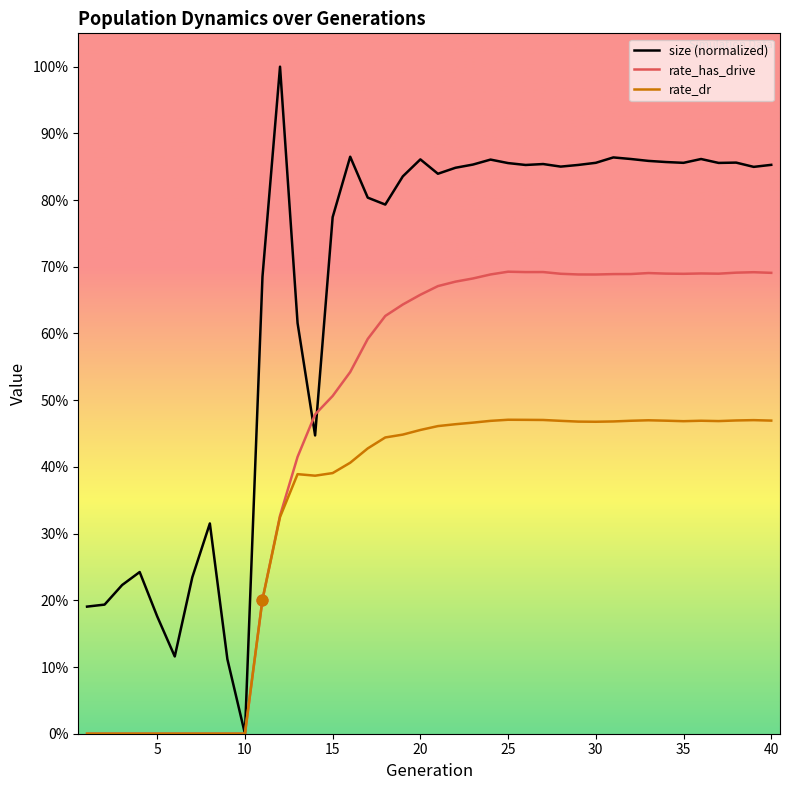

Which series has the largest total across all categories?

size (normalized)